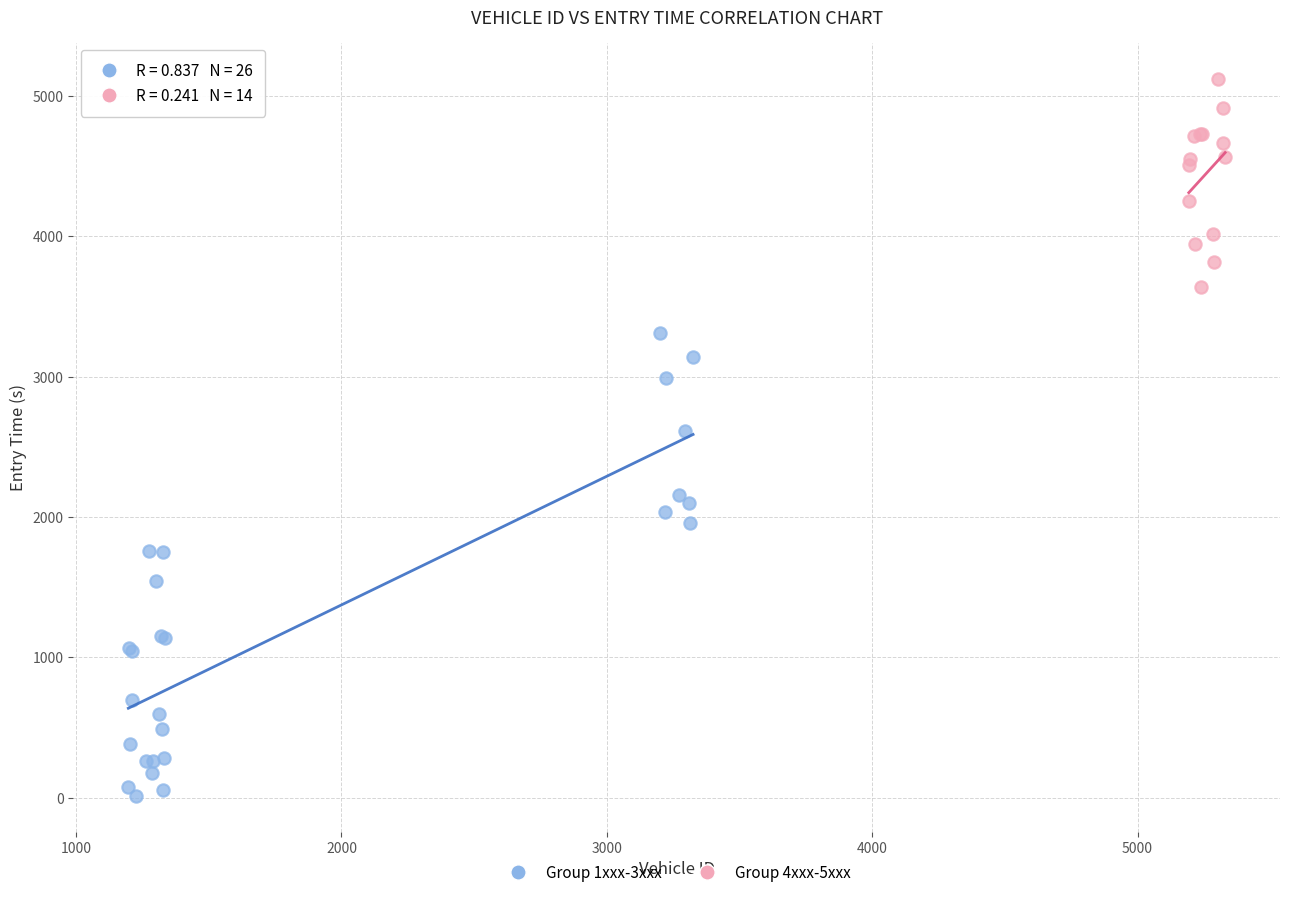

Which series reaches the maximum Y coordinate?

Group 4xxx-5xxx